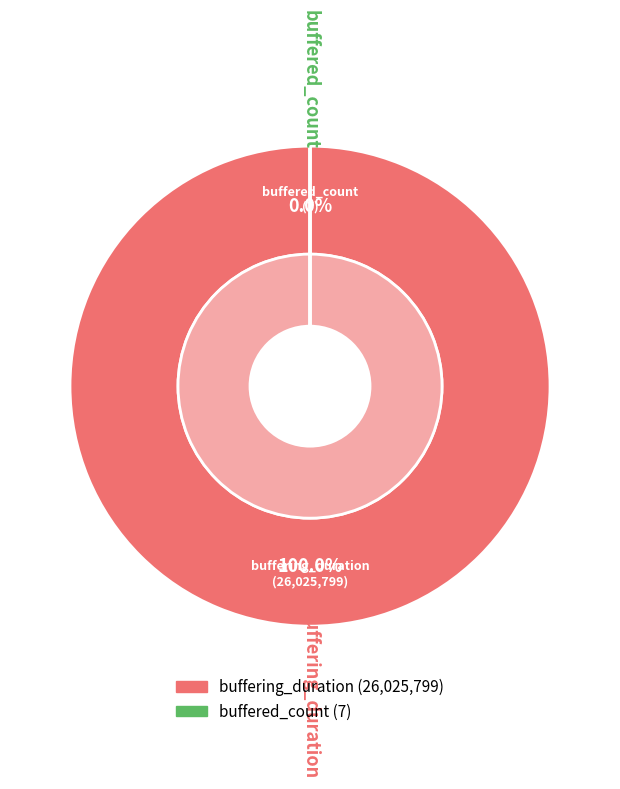

True or false: buffering_duration accounts for 88% of the total.

False